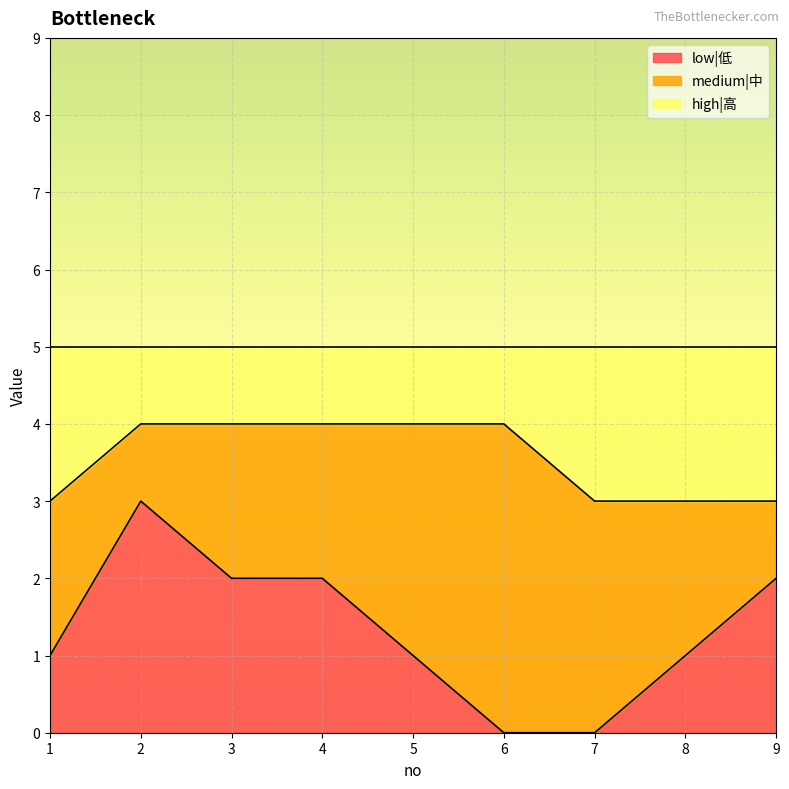

What is the difference between the second highest and second lowest values in the low|低 series?

2